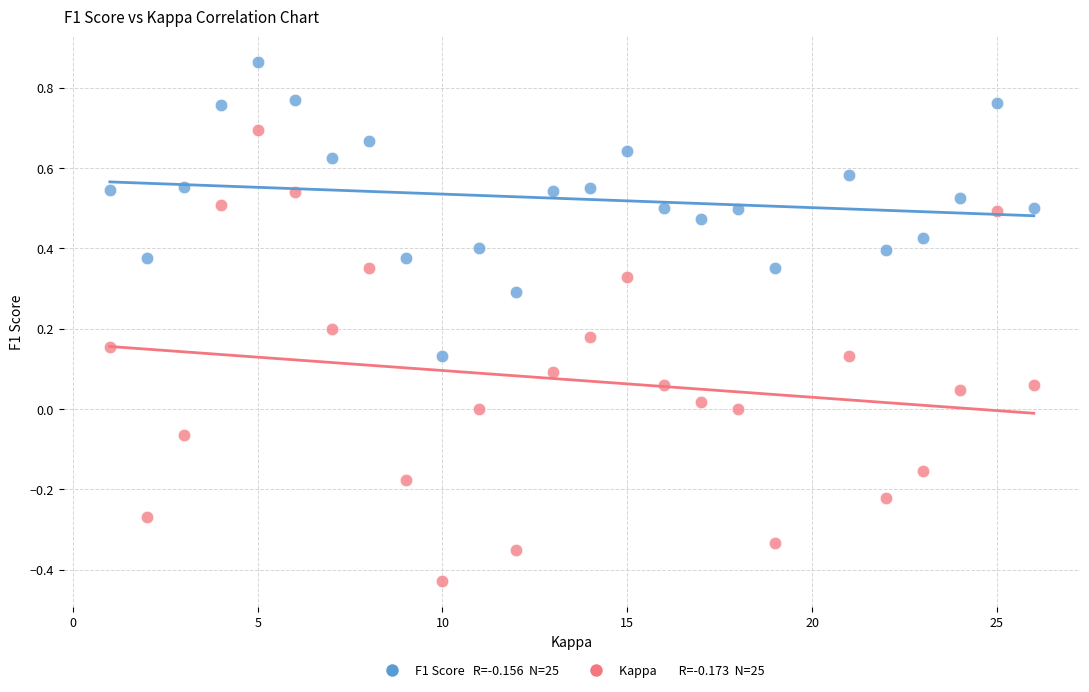

Across all data points, what is the range of Y values (max minus min)?

1.3